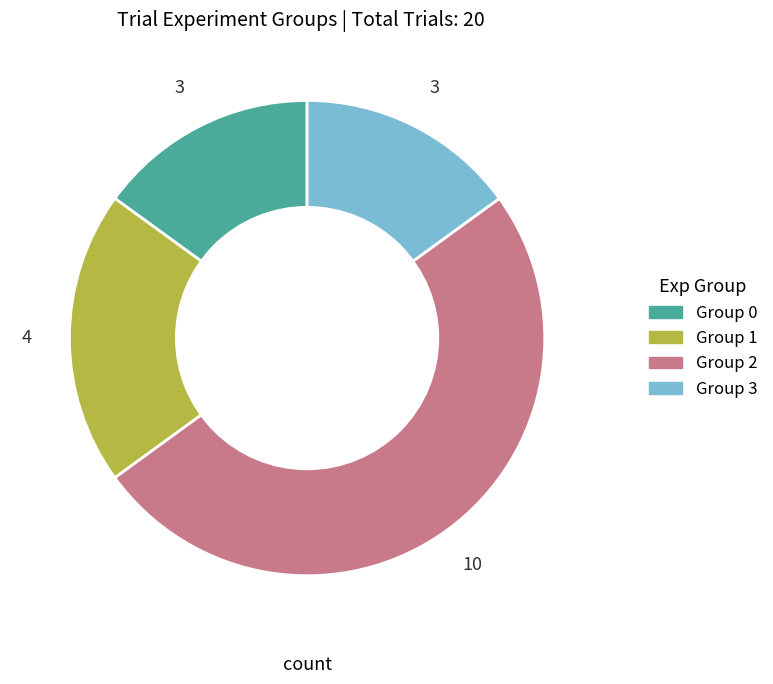

How many segments does this pie chart have?

4